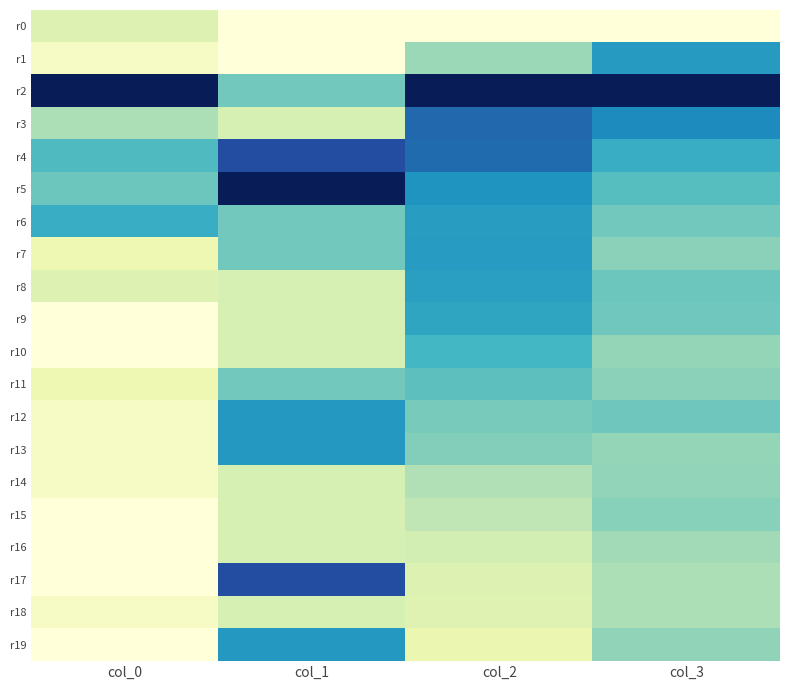

What is the difference between the highest and lowest values at col_0?

1.0